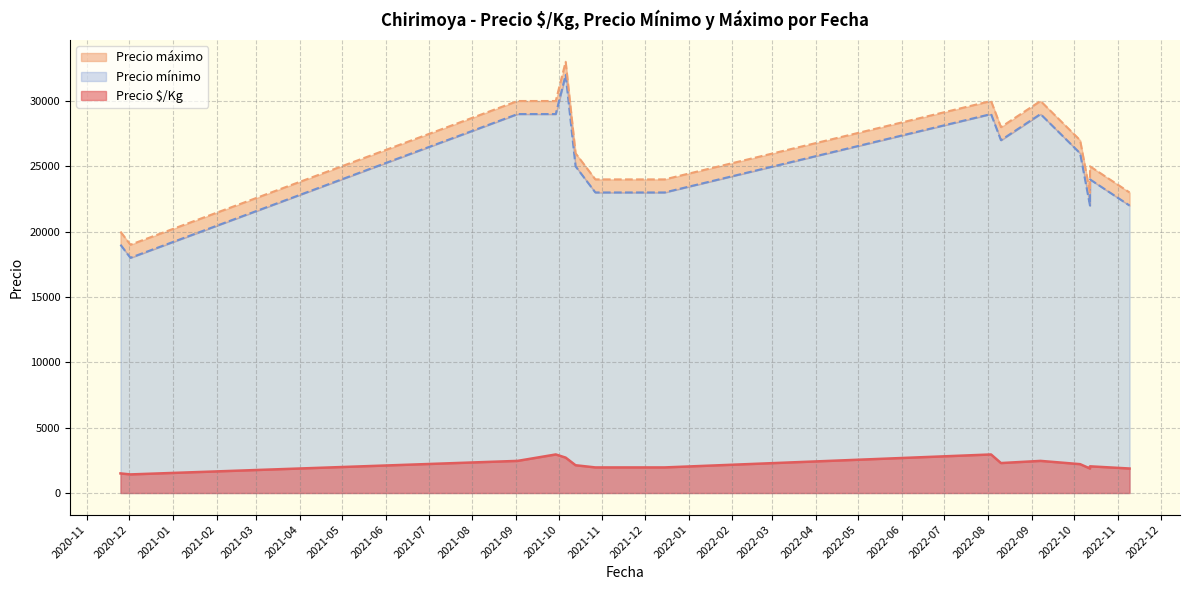

What is the difference between the second highest and second lowest values in the Precio $/Kg series?

1450